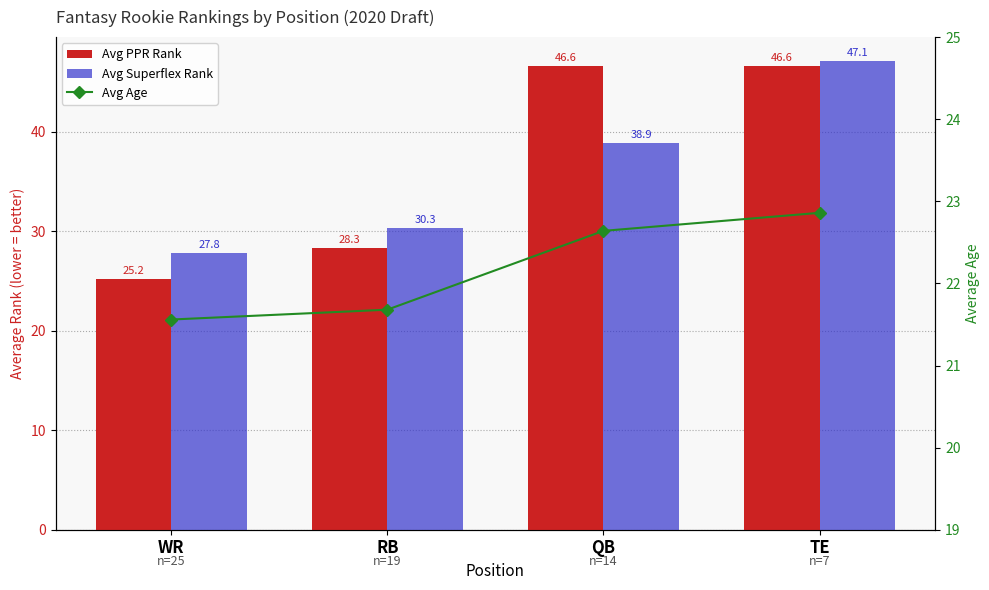

The value of Avg Superflex Rank at WR is 27.8. True or false?

True